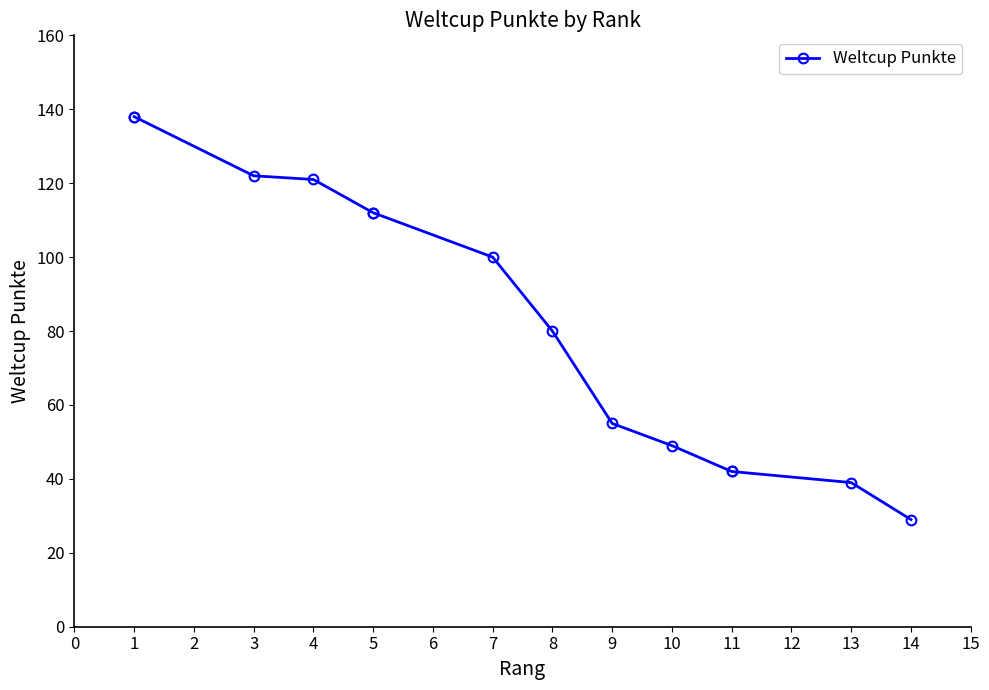

What is the smallest value displayed?

29